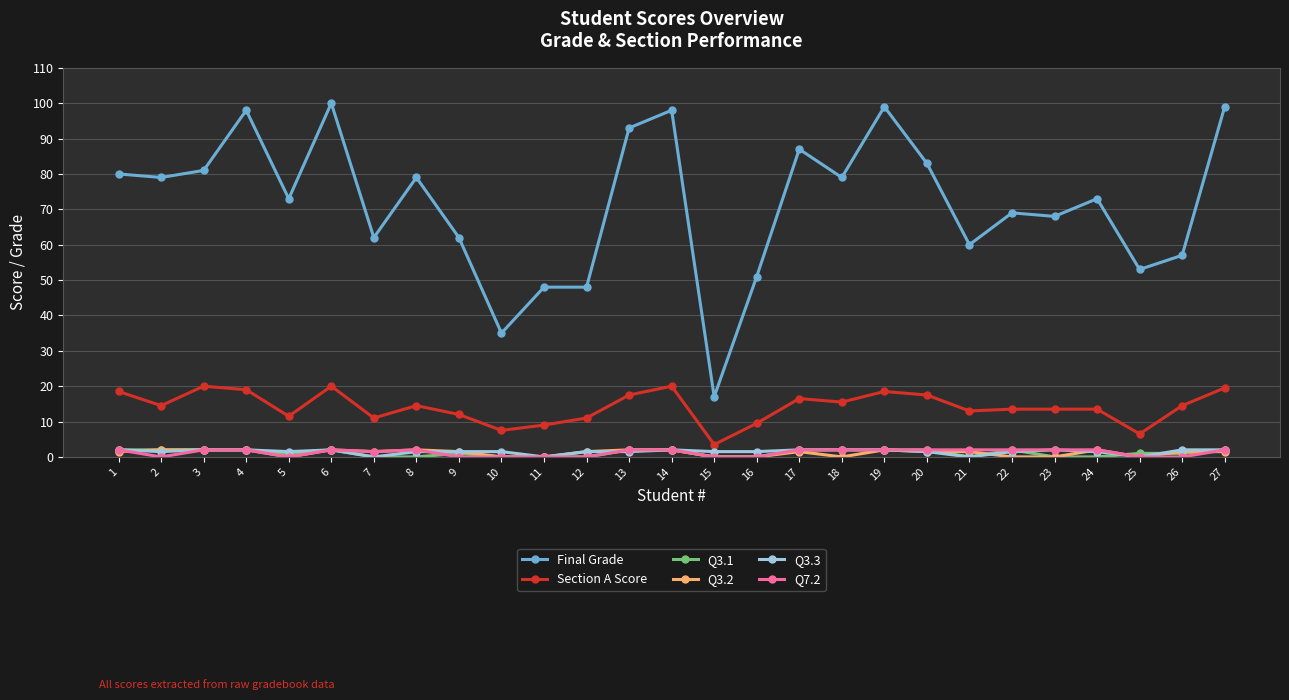

Where is the first local minimum for Q7.2?

2